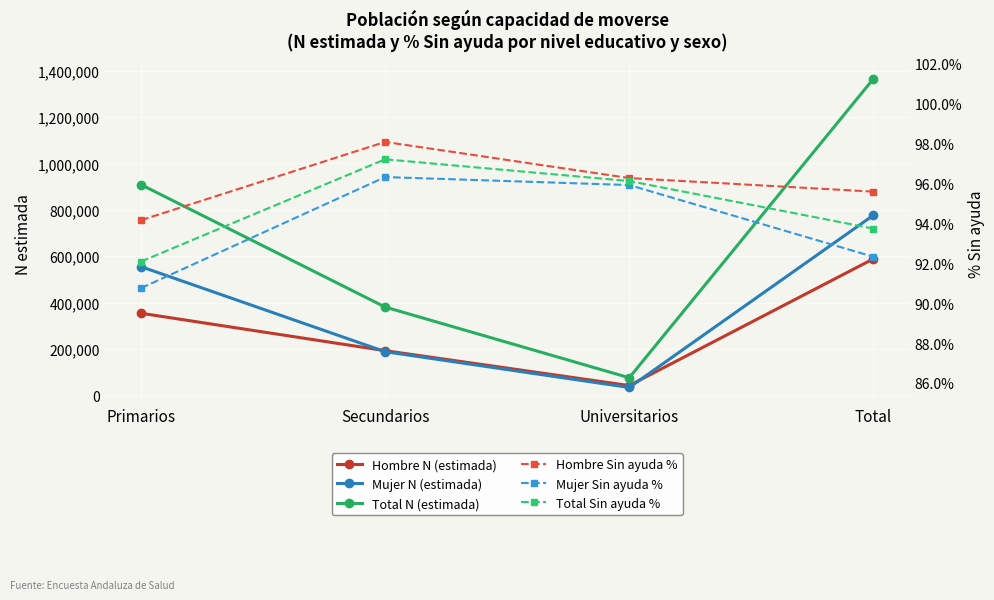

Count the number of data series in this chart.

6